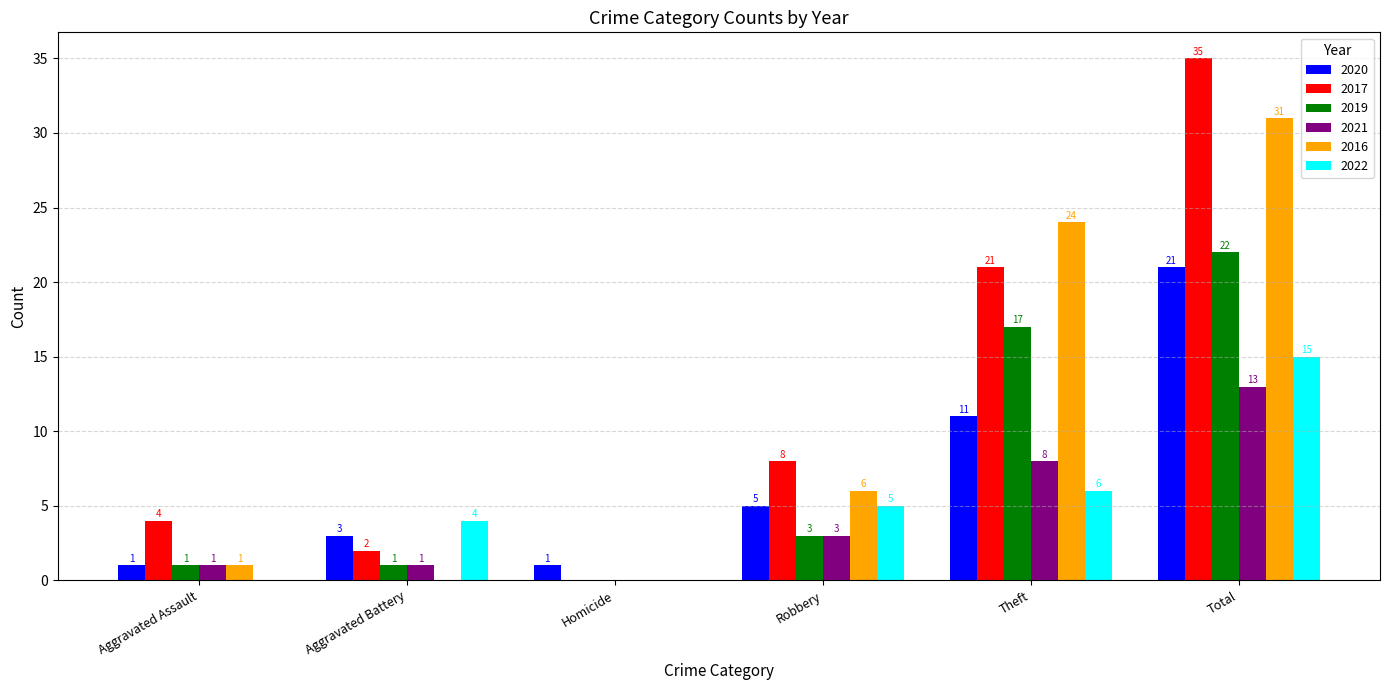

True or false: 2022 has a value of 15 at Total.

True